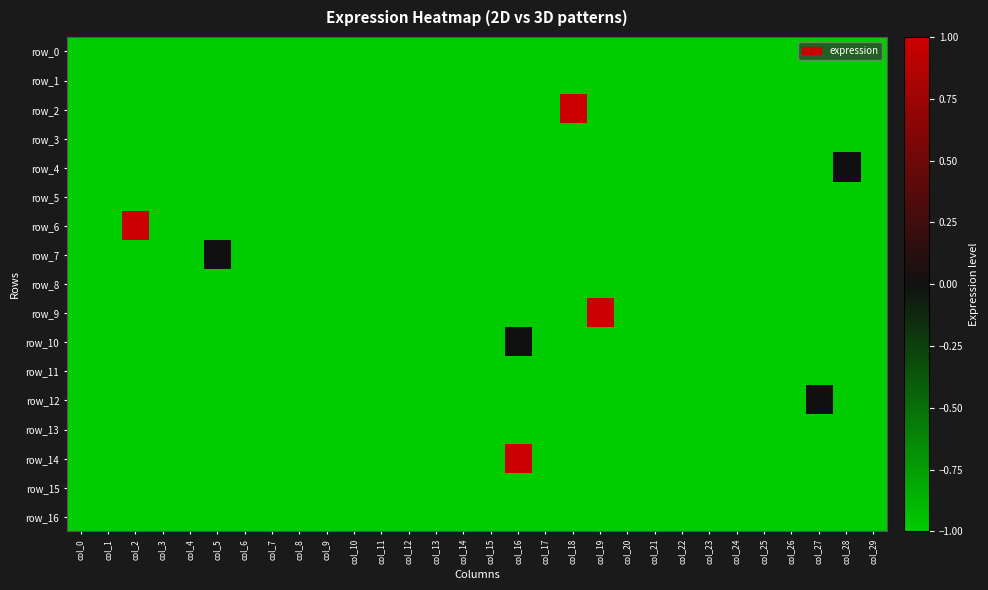

Between col_11 and col_0, which is larger?

col_11